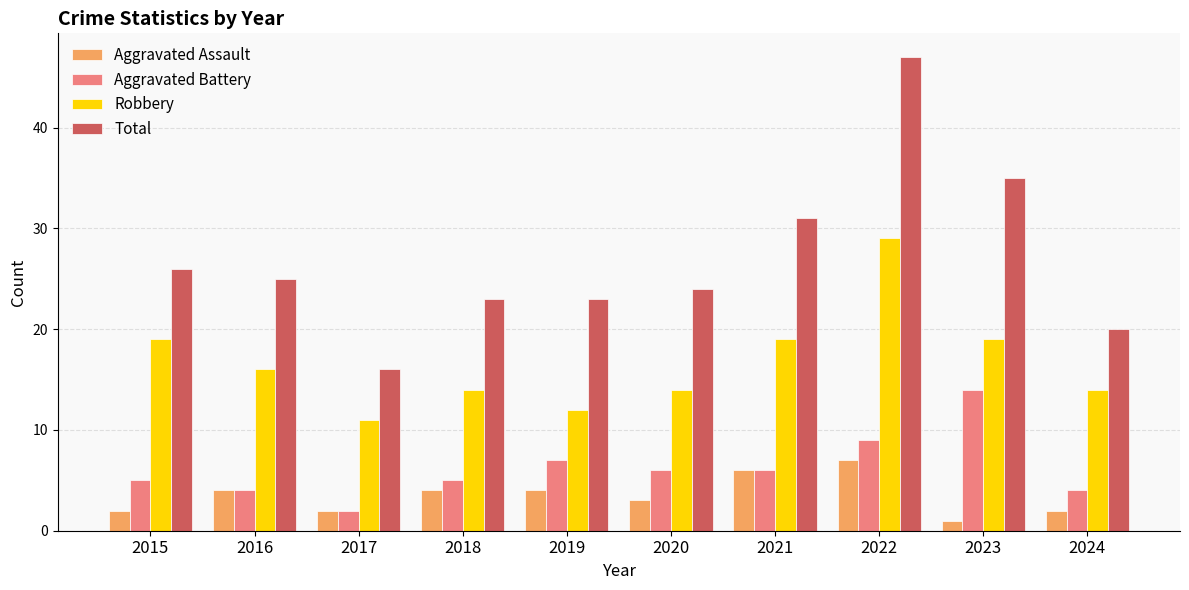

The value of Aggravated Assault at 2017 is 2. True or false?

True